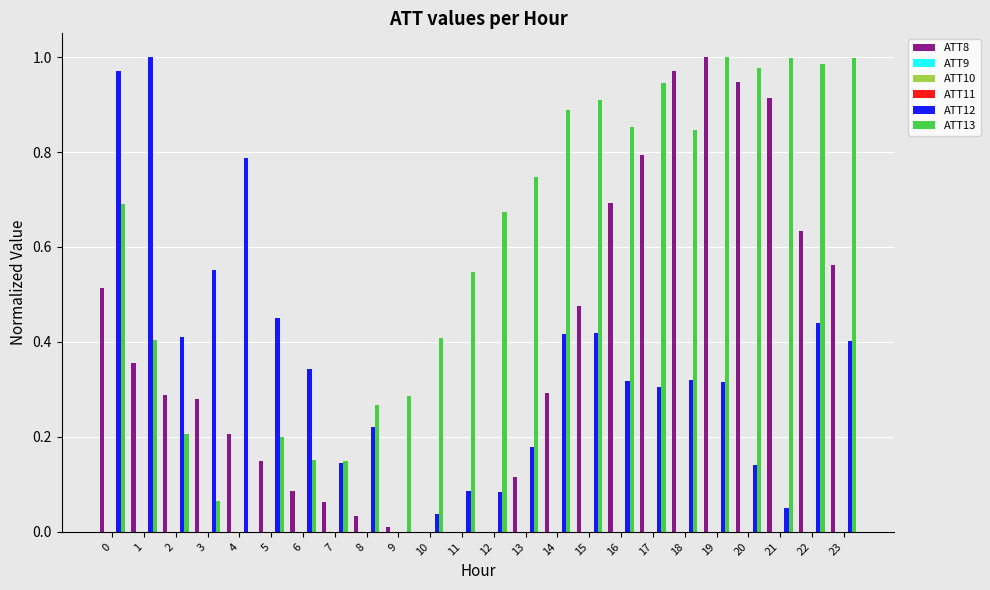

Which has a higher value, 14 or 10?

14